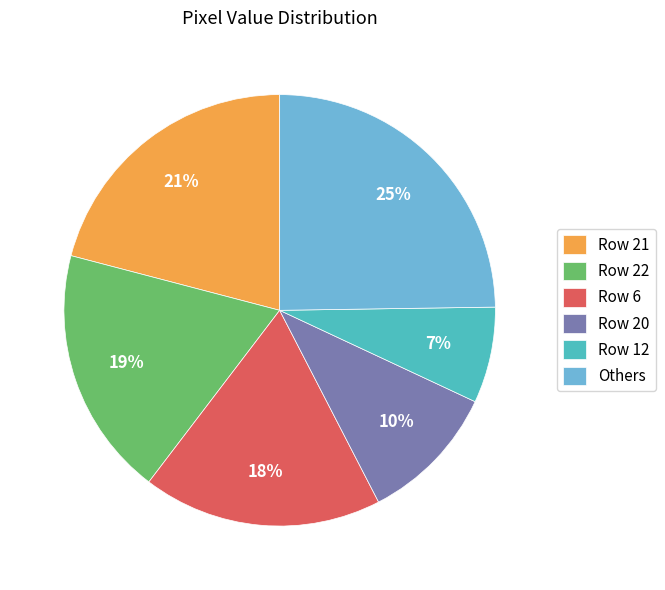

Which category has the biggest portion of the pie?

Others